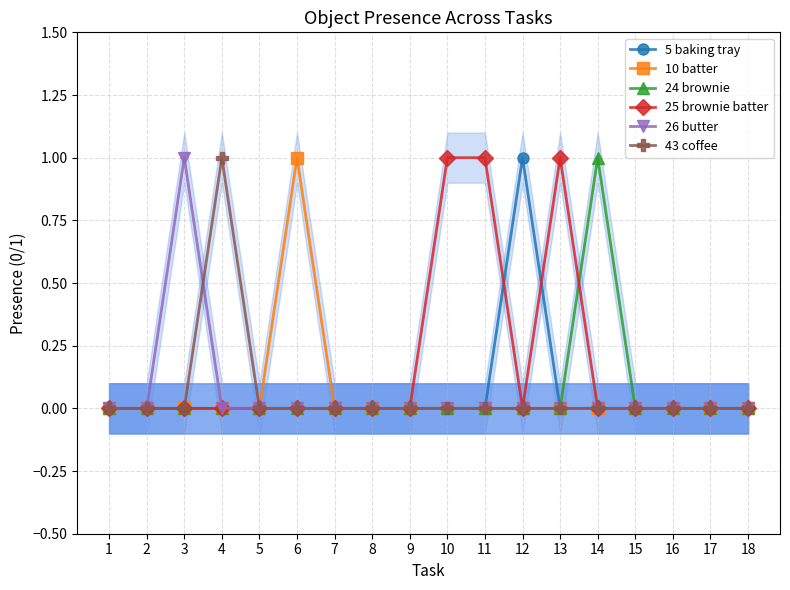

What is the greatest value displayed?

1